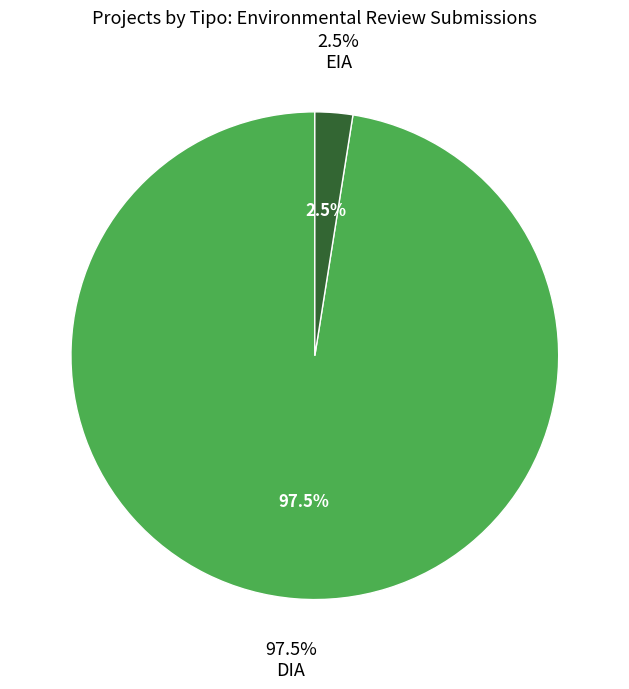

To the nearest percent, what is the average slice percentage?

50%